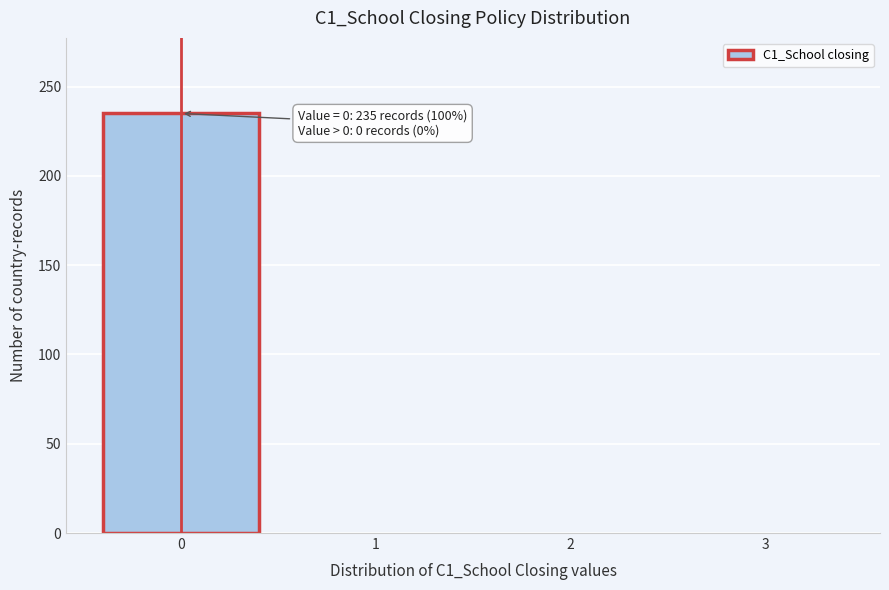

Reading left to right, what are all the values shown in this chart?

0=235	1=0	2=0	3=0